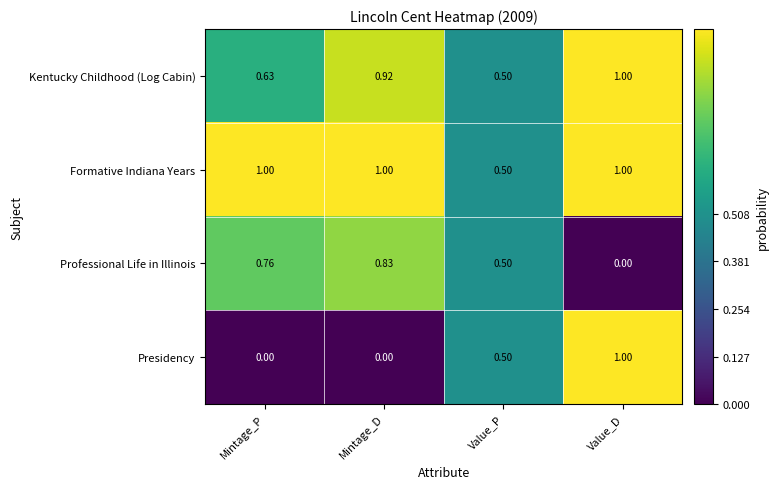

How many distinct data groups are displayed?

4